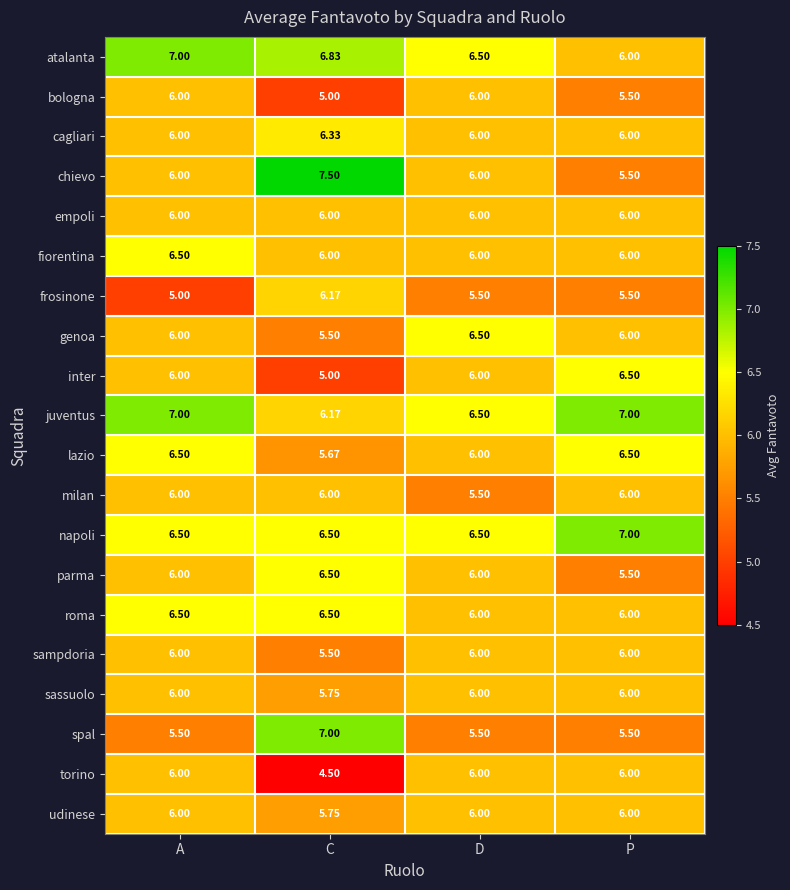

Rank the categories by atalanta value from highest to lowest.

A, C, D, P